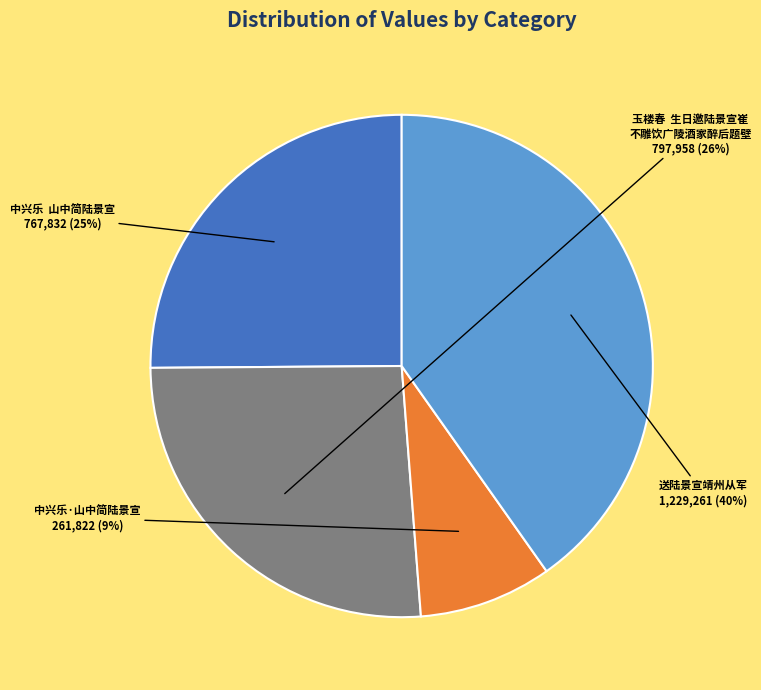

Is there a majority slice in this chart?

No